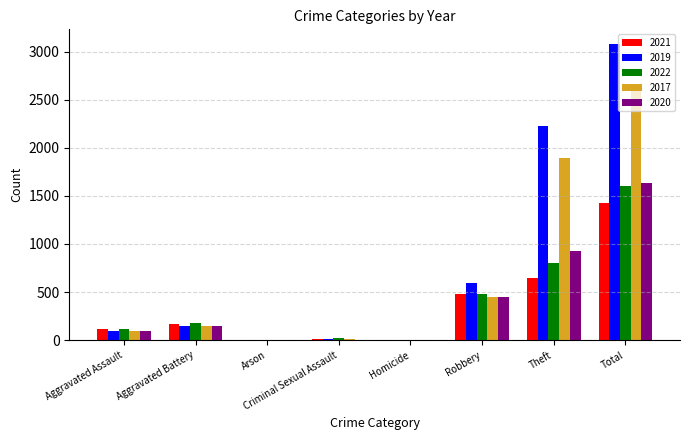

Which series has the largest range (max minus min)?

2019